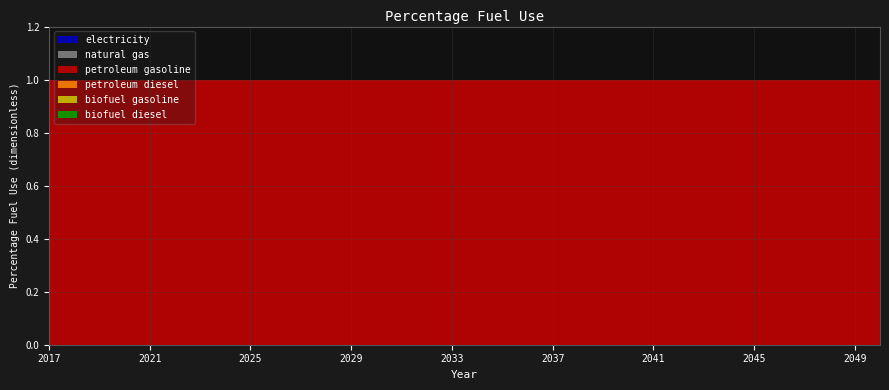

Reading left to right, extract all data points from this chart.

electricity: 2017=0	2018=0	2019=0	2020=0	2021=0	2022=0	2023=0	2024=0	2025=0	2026=0	2027=0	2028=0	2029=0	2030=0	2031=0	2032=0	2033=0	2034=0	2035=0	2036=0	2037=0	2038=0	2039=0	2040=0	2041=0	2042=0	2043=0	2044=0	2045=0	2046=0	2047=0	2048=0	2049=0	2050=0
natural gas: 2017=0	2018=0	2019=0	2020=0	2021=0	2022=0	2023=0	2024=0	2025=0	2026=0	2027=0	2028=0	2029=0	2030=0	2031=0	2032=0	2033=0	2034=0	2035=0	2036=0	2037=0	2038=0	2039=0	2040=0	2041=0	2042=0	2043=0	2044=0	2045=0	2046=0	2047=0	2048=0	2049=0	2050=0
petroleum gasoline: 2017=1	2018=1	2019=1	2020=1	2021=1	2022=1	2023=1	2024=1	2025=1	2026=1	2027=1	2028=1	2029=1	2030=1	2031=1	2032=1	2033=1	2034=1	2035=1	2036=1	2037=1	2038=1	2039=1	2040=1	2041=1	2042=1	2043=1	2044=1	2045=1	2046=1	2047=1	2048=1	2049=1	2050=1
petroleum diesel: 2017=0	2018=0	2019=0	2020=0	2021=0	2022=0	2023=0	2024=0	2025=0	2026=0	2027=0	2028=0	2029=0	2030=0	2031=0	2032=0	2033=0	2034=0	2035=0	2036=0	2037=0	2038=0	2039=0	2040=0	2041=0	2042=0	2043=0	2044=0	2045=0	2046=0	2047=0	2048=0	2049=0	2050=0
biofuel gasoline: 2017=0	2018=0	2019=0	2020=0	2021=0	2022=0	2023=0	2024=0	2025=0	2026=0	2027=0	2028=0	2029=0	2030=0	2031=0	2032=0	2033=0	2034=0	2035=0	2036=0	2037=0	2038=0	2039=0	2040=0	2041=0	2042=0	2043=0	2044=0	2045=0	2046=0	2047=0	2048=0	2049=0	2050=0
biofuel diesel: 2017=0	2018=0	2019=0	2020=0	2021=0	2022=0	2023=0	2024=0	2025=0	2026=0	2027=0	2028=0	2029=0	2030=0	2031=0	2032=0	2033=0	2034=0	2035=0	2036=0	2037=0	2038=0	2039=0	2040=0	2041=0	2042=0	2043=0	2044=0	2045=0	2046=0	2047=0	2048=0	2049=0	2050=0